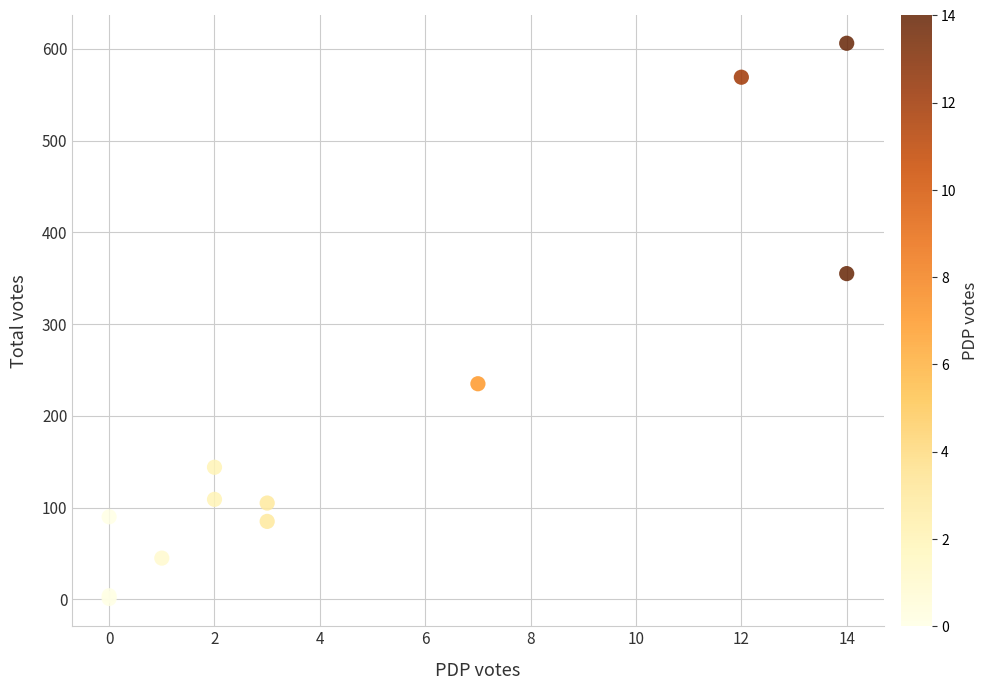

What Y value in the scatter plot is closest to 303?

355